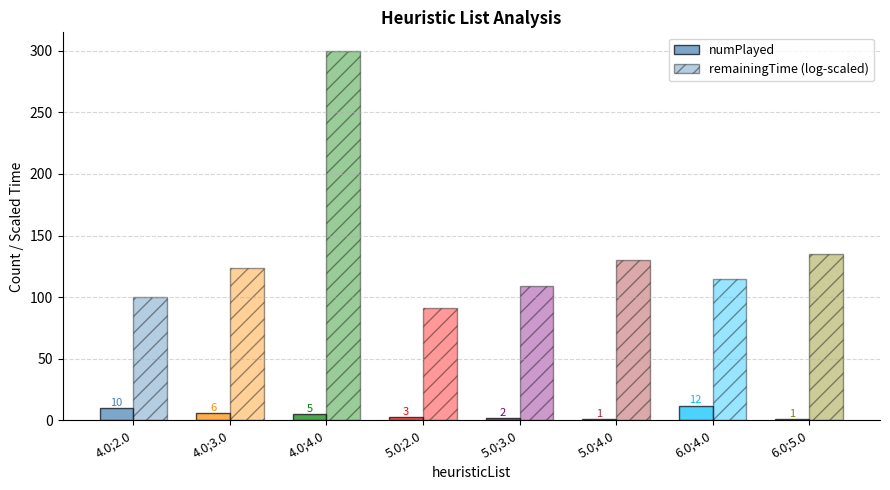

How many groups of bars are there?

8